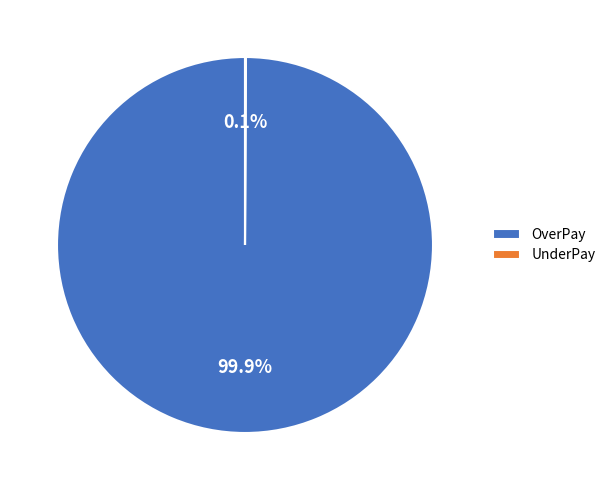

Which slice is the largest?

OverPay